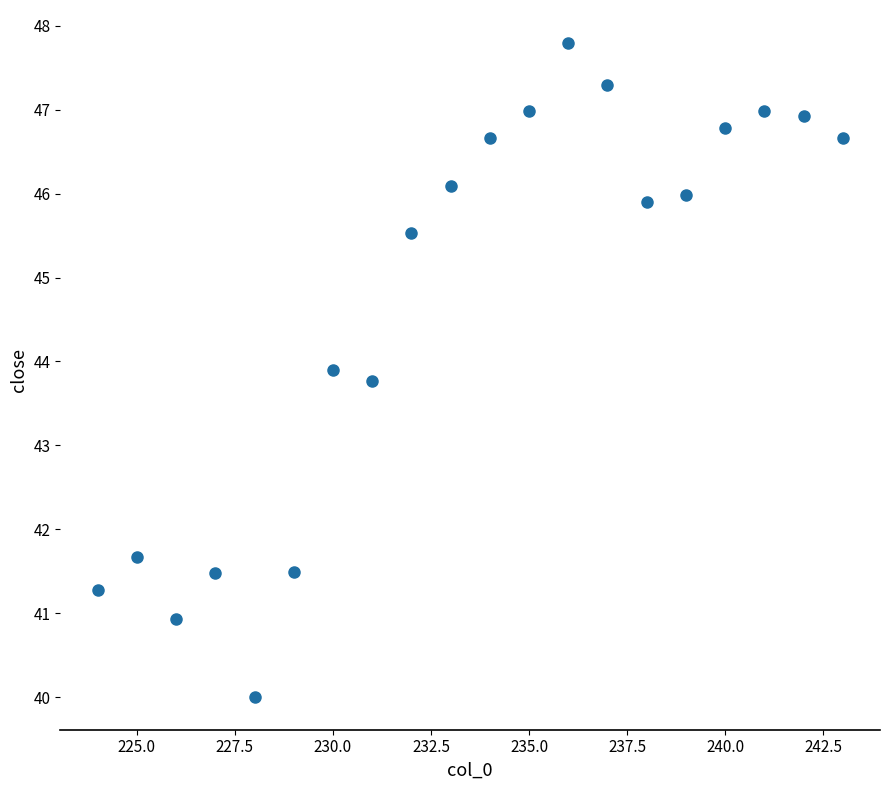

What is the range of Y values (max minus min)?

7.8